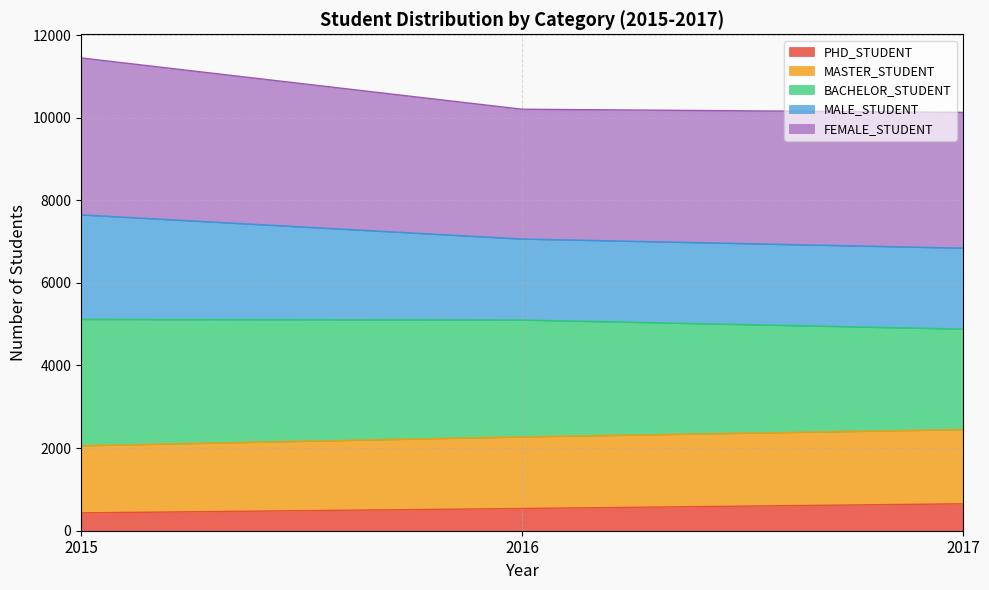

The value of PHD_STUDENT at 2017 is 652. True or false?

True